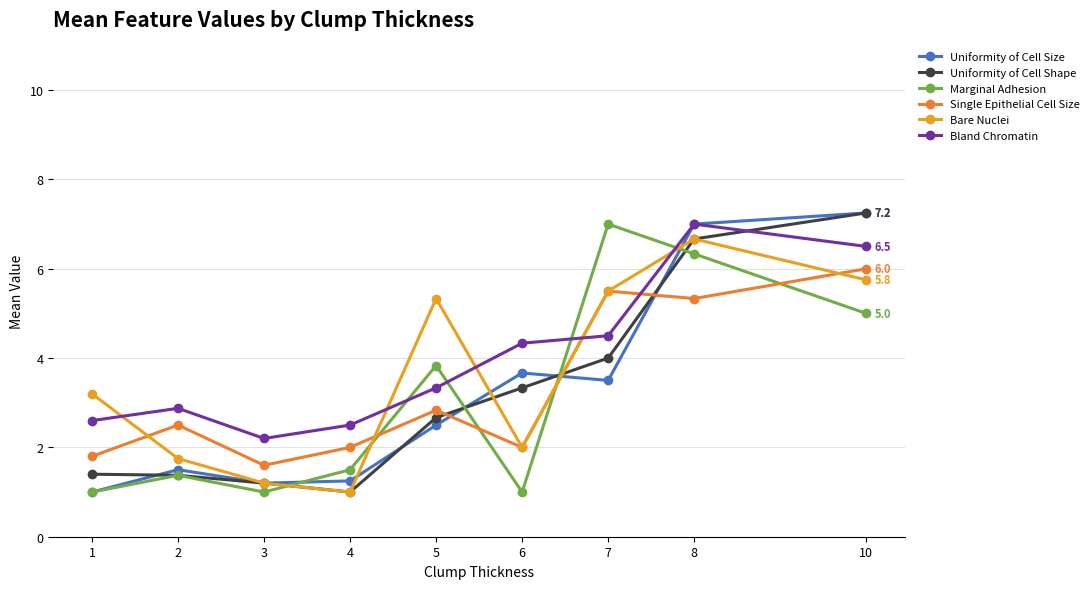

How many lines are shown in the chart?

6